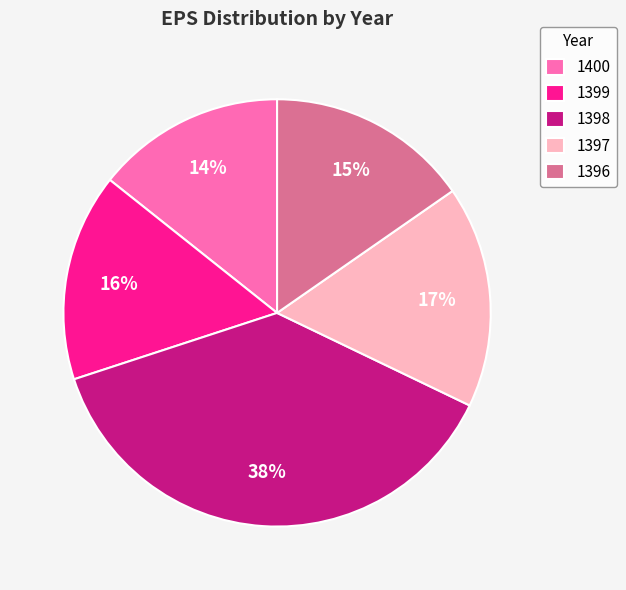

Which category has the biggest portion of the pie?

1398